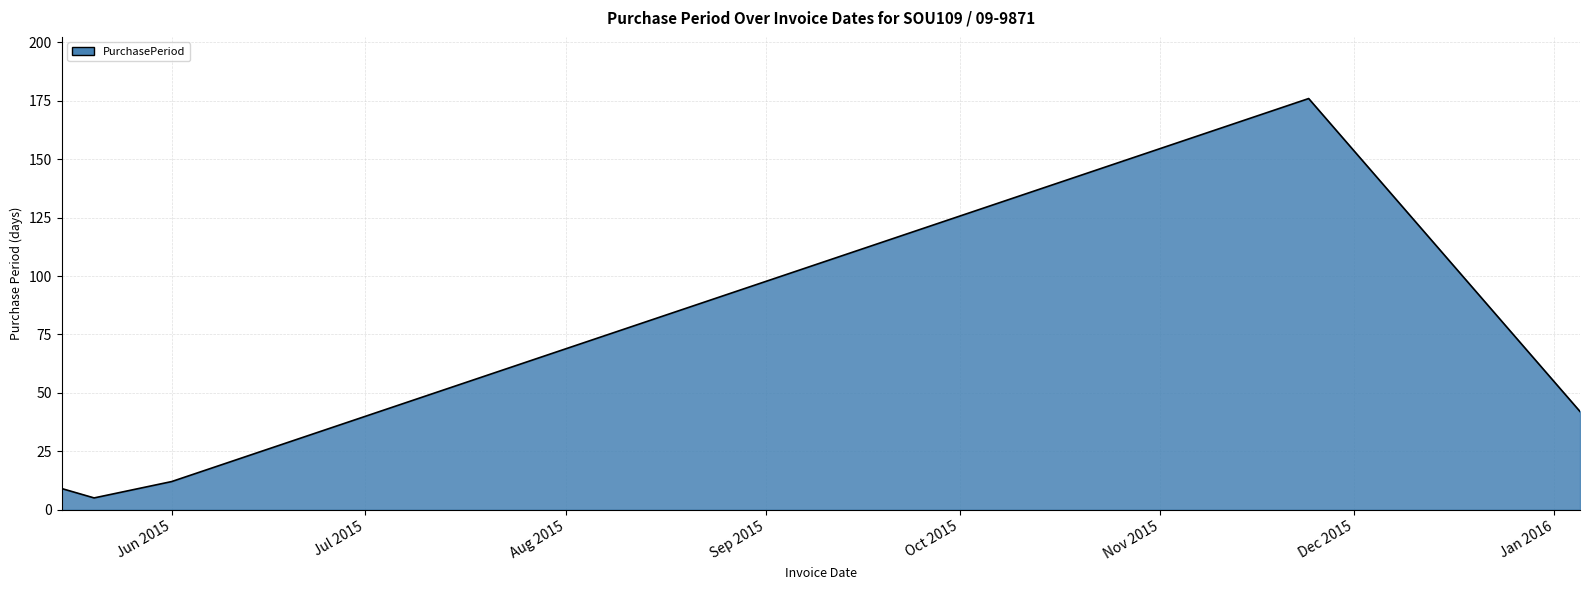

How many interior local valleys (lower than both neighbors) does the data have?

1